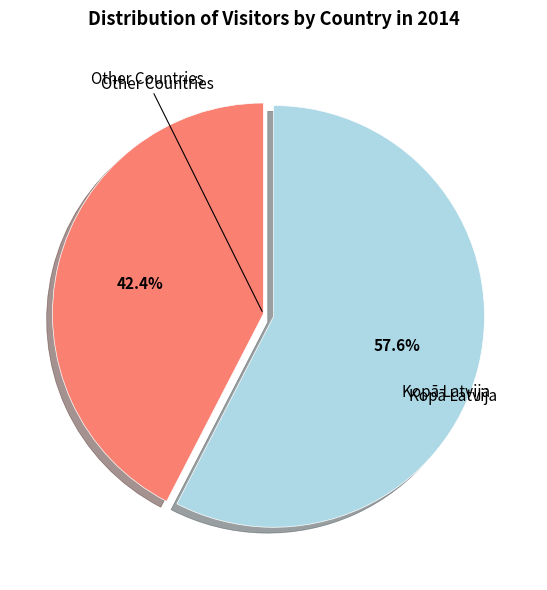

Is there a majority slice in this chart?

Yes